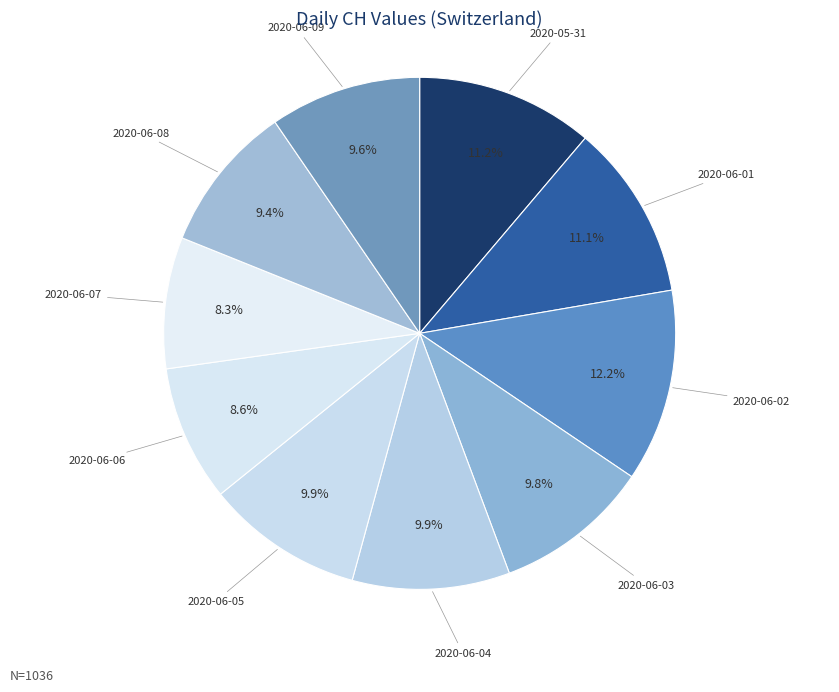

Is 2020-06-09 the majority of the pie?

No